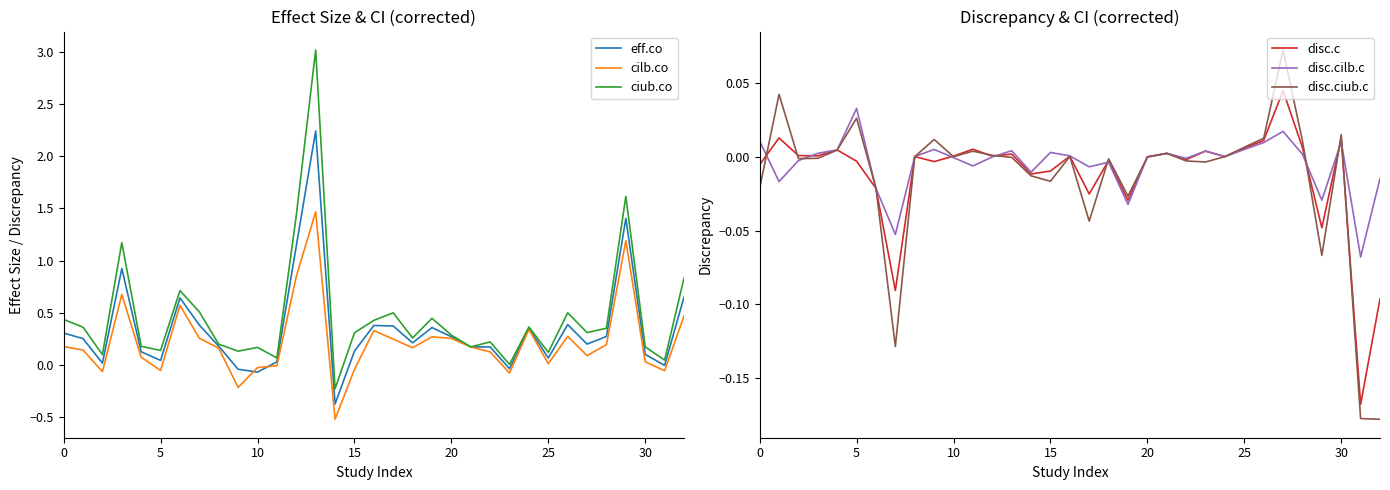

How many interior local valleys does the disc.cilb.c series have?

10